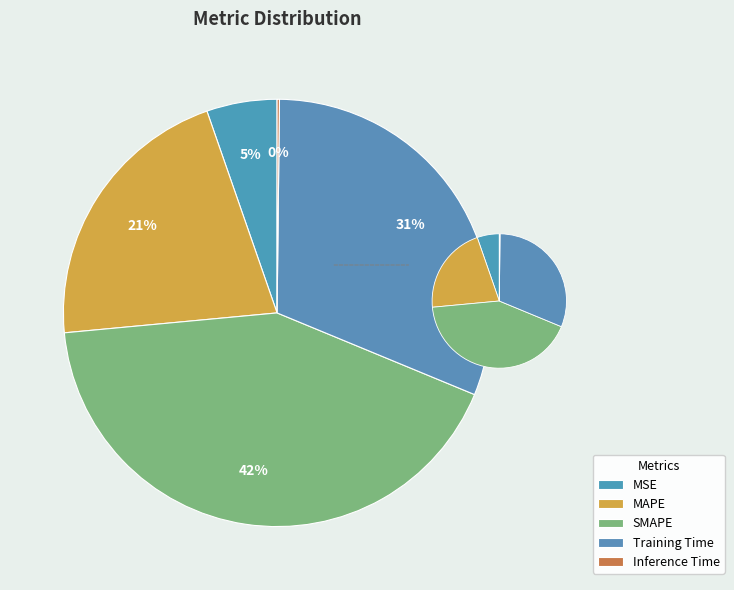

How much of the chart is everything except Training Time?

68.9%